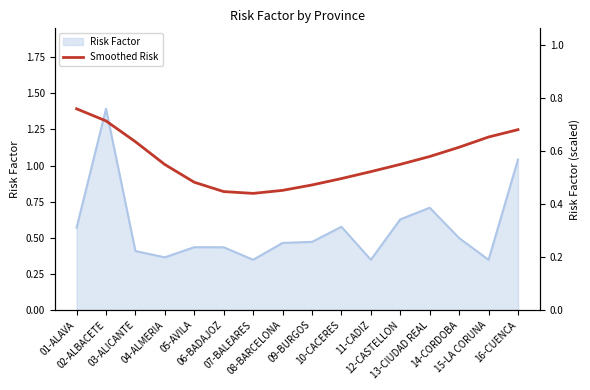

How many points are lower than both their immediate neighbors (excluding endpoints)?

1